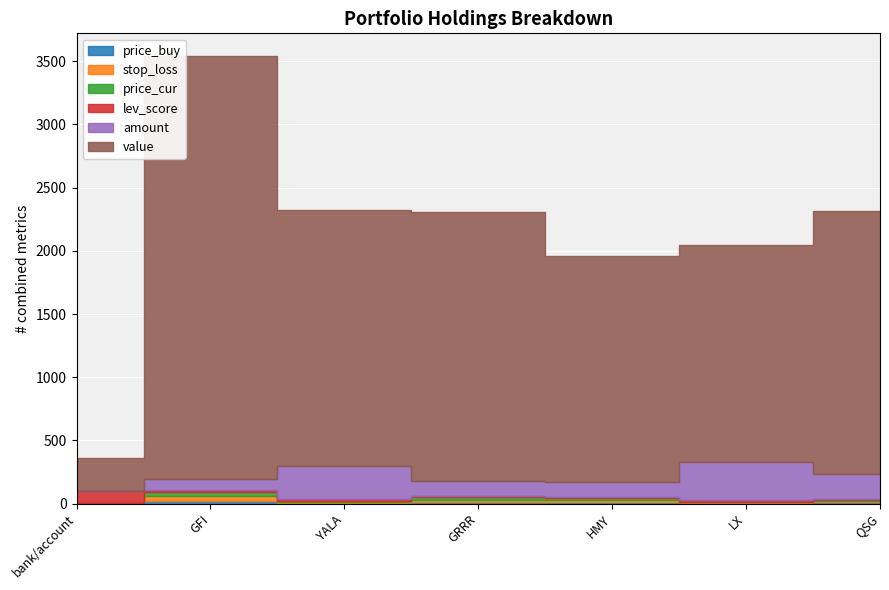

True or false: amount and price_buy cross at least once.

False